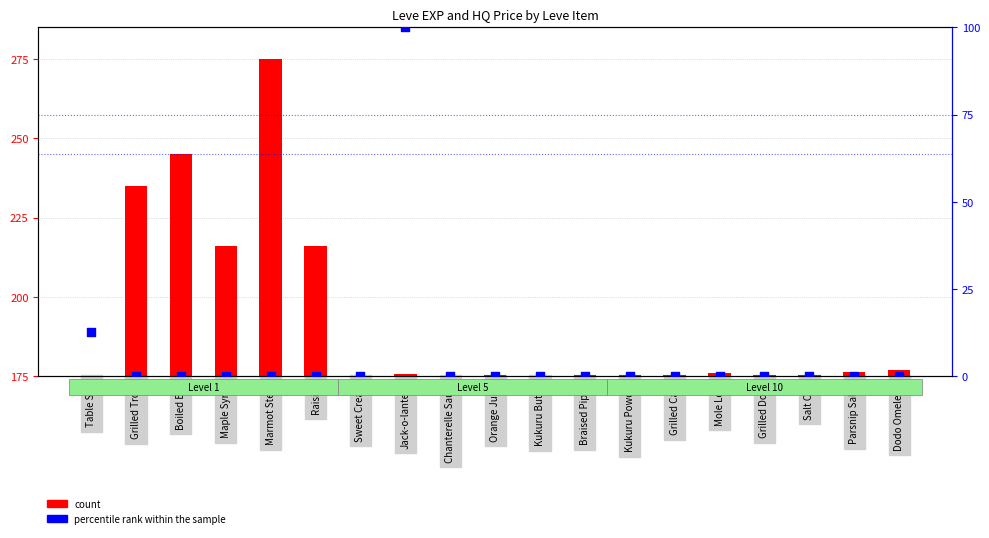

What are all the series names shown in the legend?

count, percentile rank within the sample